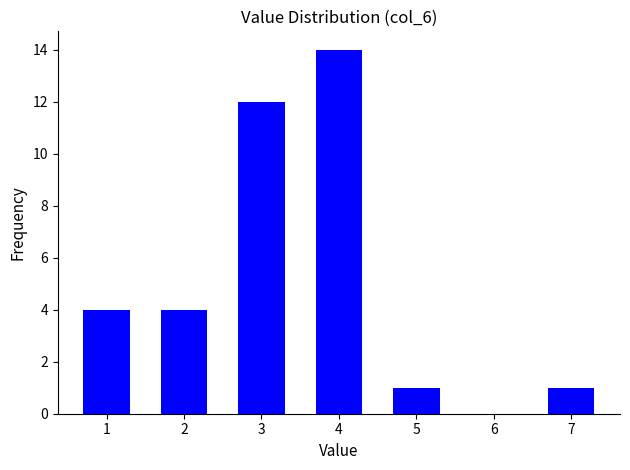

Reading left to right, extract all data points from this chart.

1=4	2=4	3=12	4=14	5=1	7=1